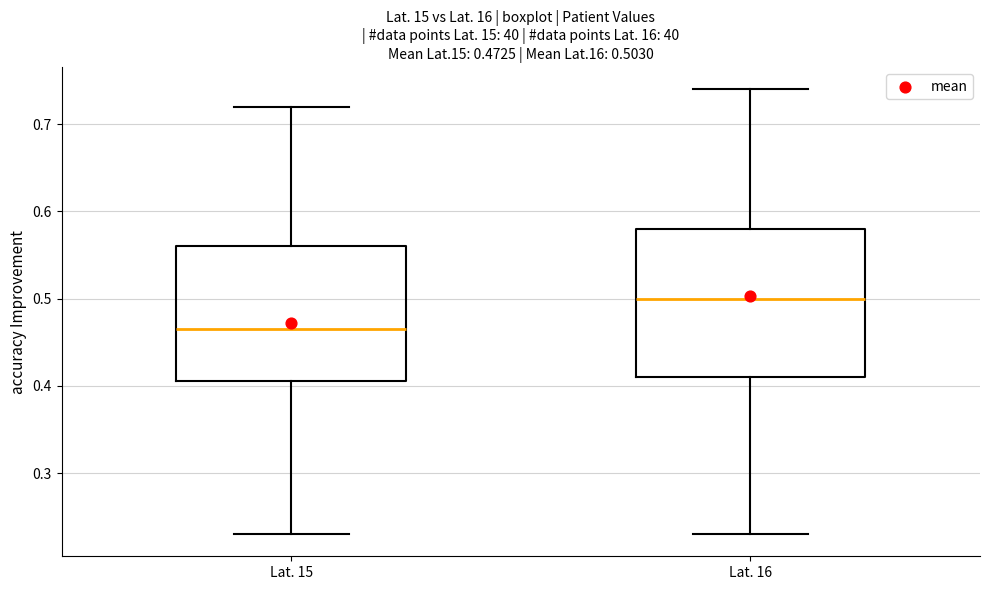

Comparing the boxes themselves (not the whiskers), which one is the tallest?

Lat. 16